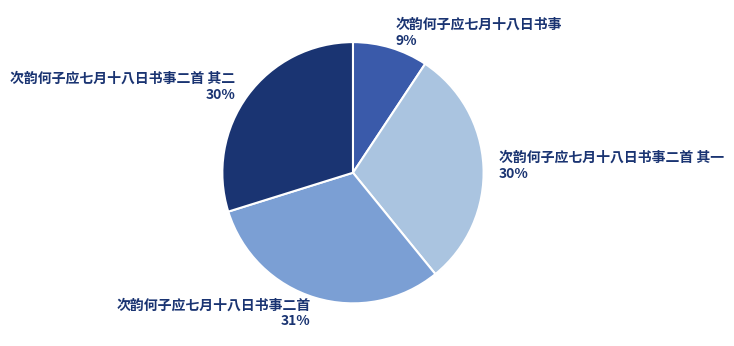

Is the sum of 次韵何子应七月十八日书事二首 31% and 次韵何子应七月十八日书事二首 其二 30% greater than half?

Yes